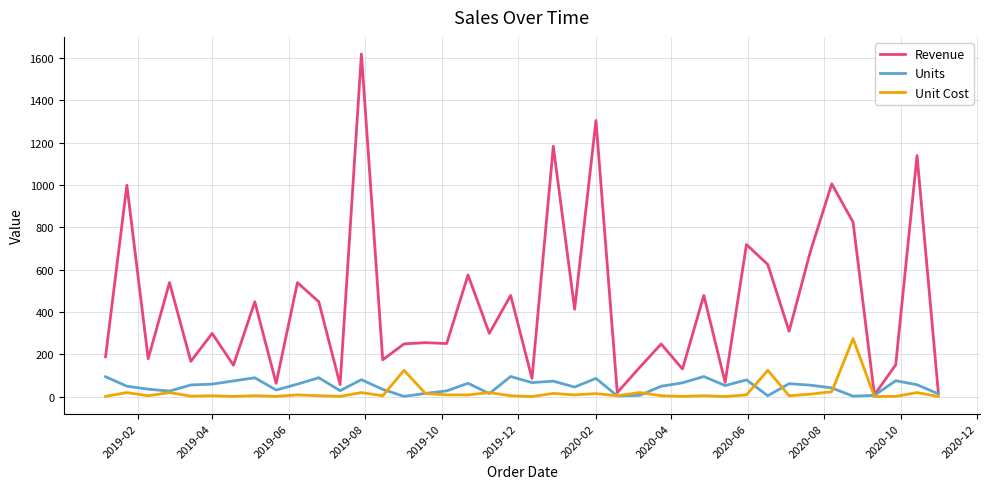

Which series has the largest total across all categories?

Revenue